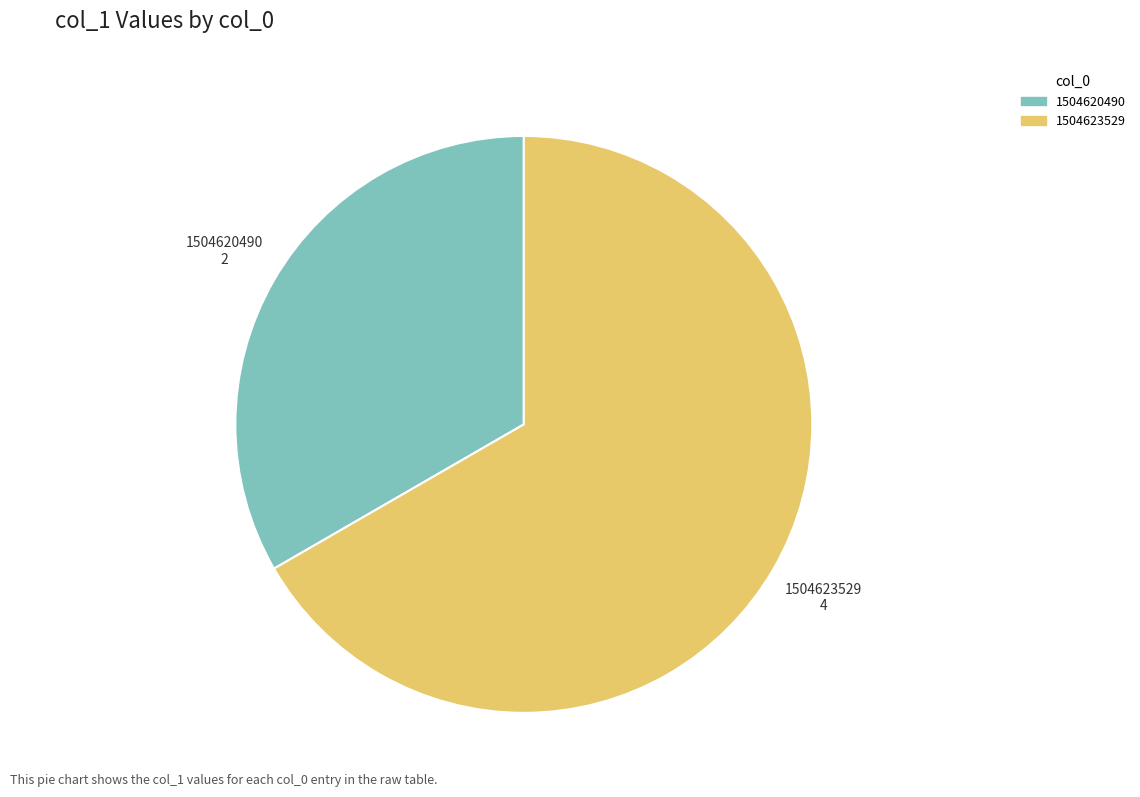

Is there any slice that represents more than half of the pie?

Yes